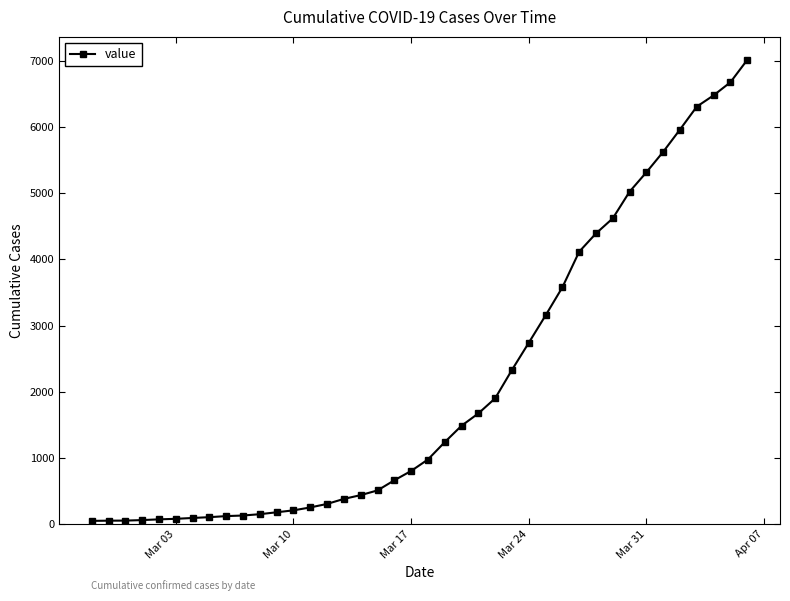

How many lines are shown in the chart?

1